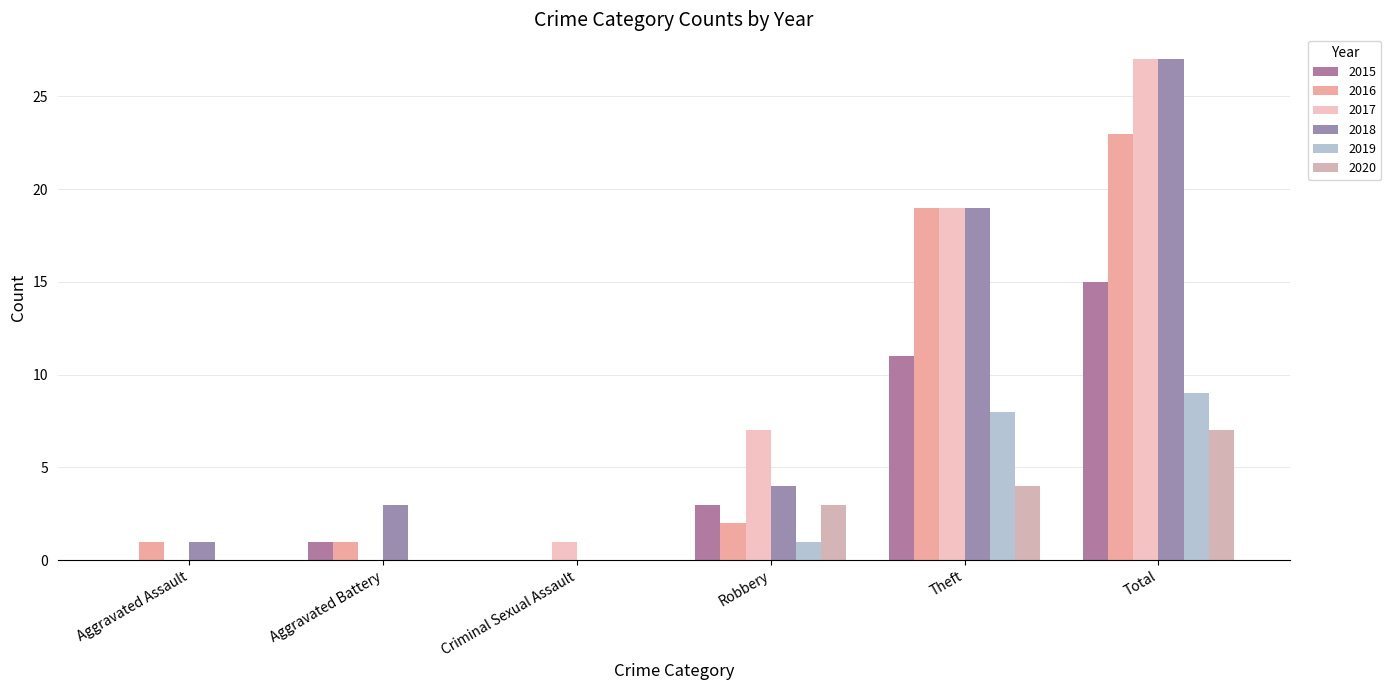

What is the difference between the 2018 values at Aggravated Assault and Total?

26